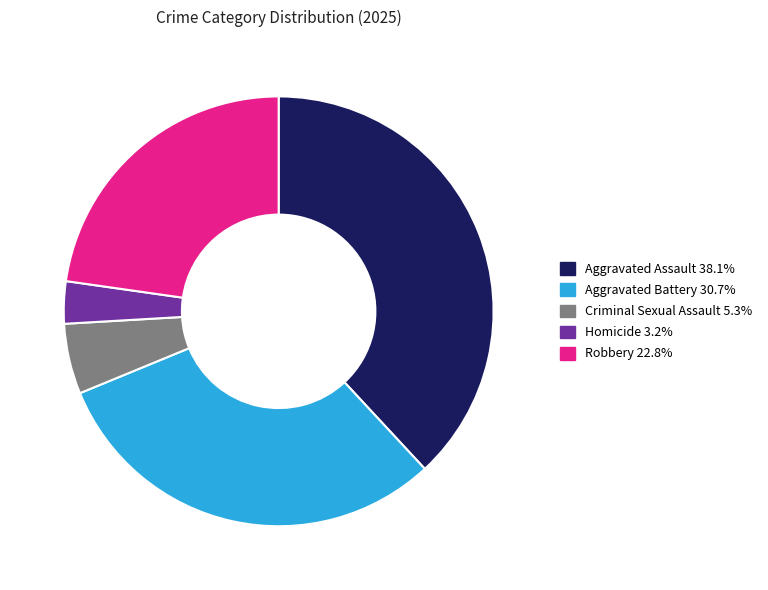

Count the number of slices in the pie.

5